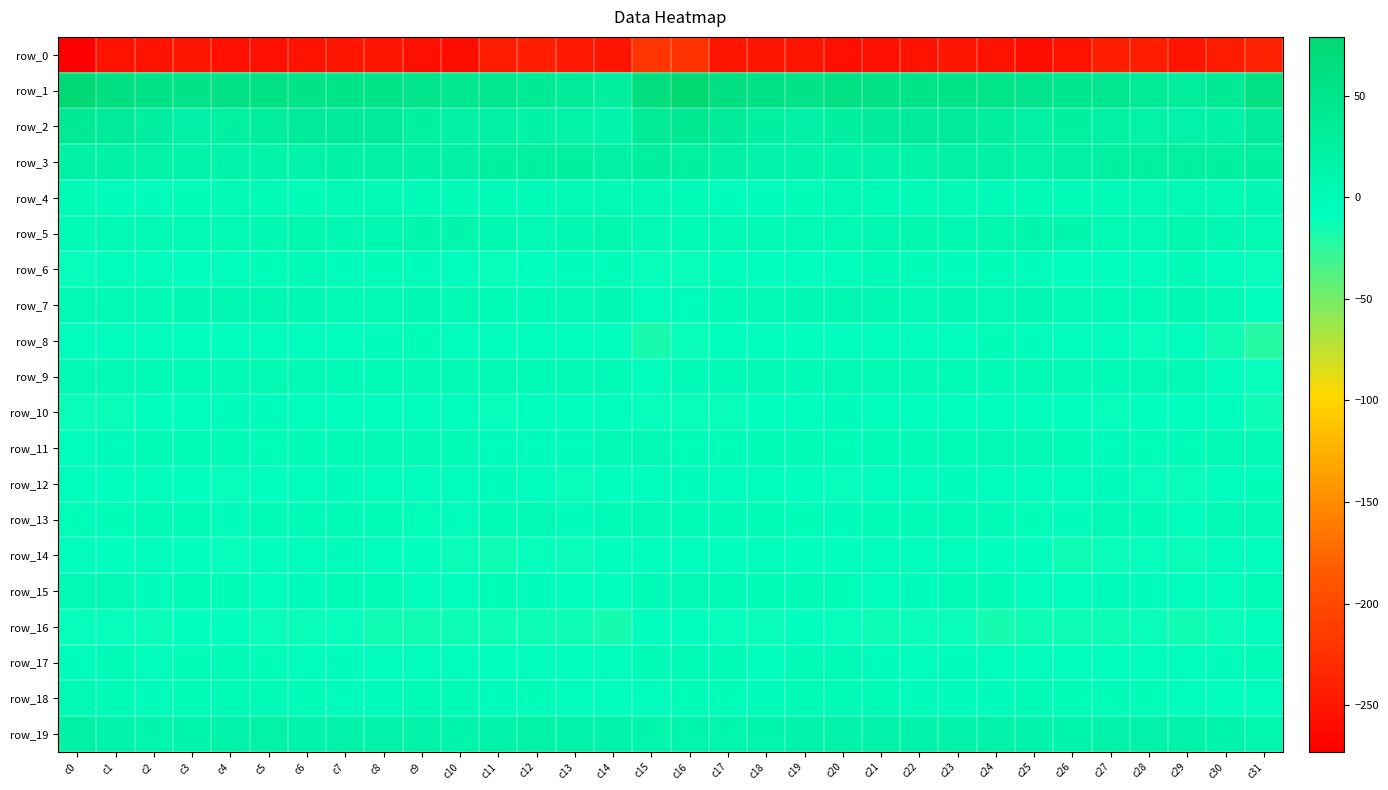

At which label does row_11 reach its minimum?

c0